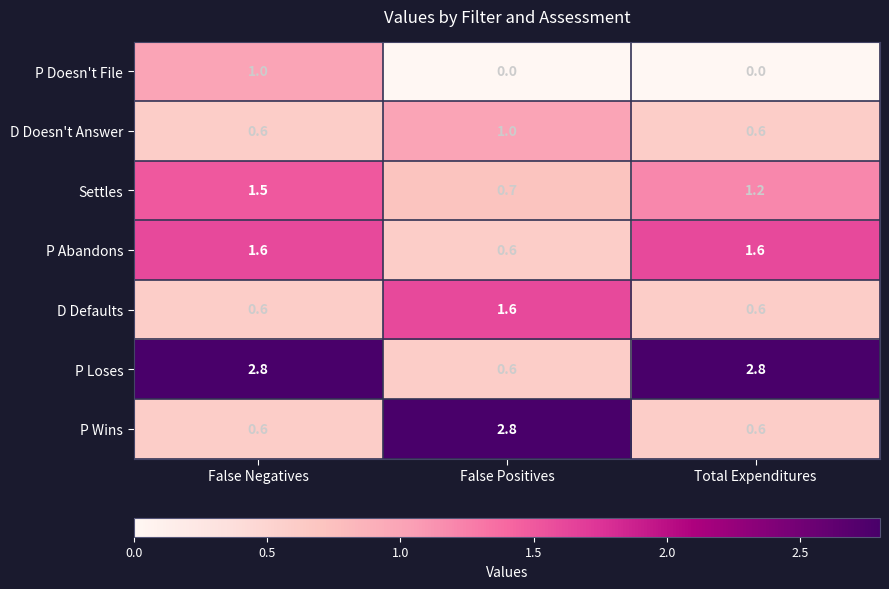

What is the sum of the P Abandons values at False Negatives and False Positives?

2.2